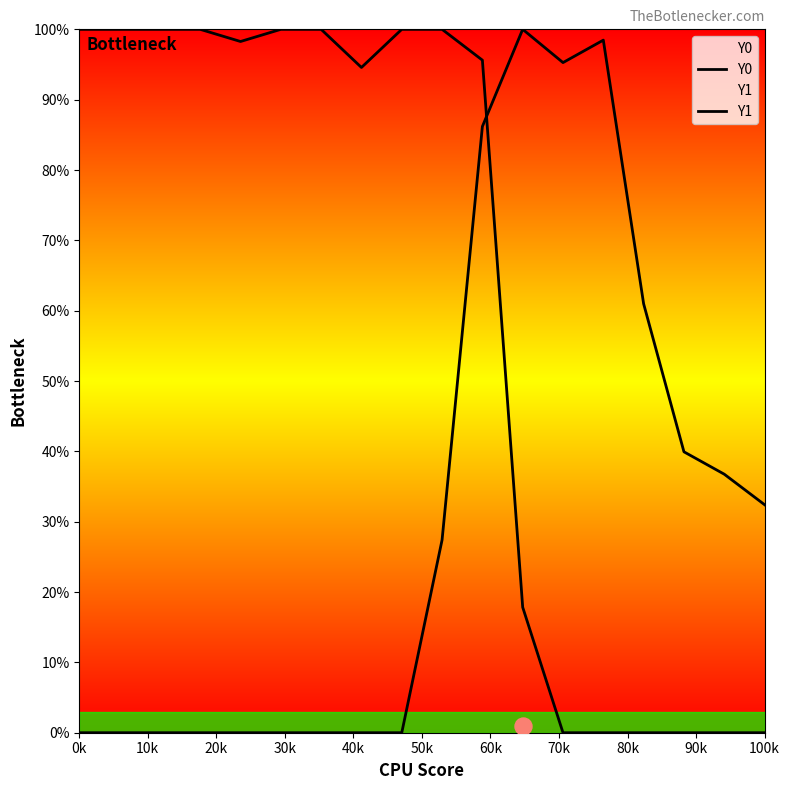

At how many categories does at least one series exceed 0?

18